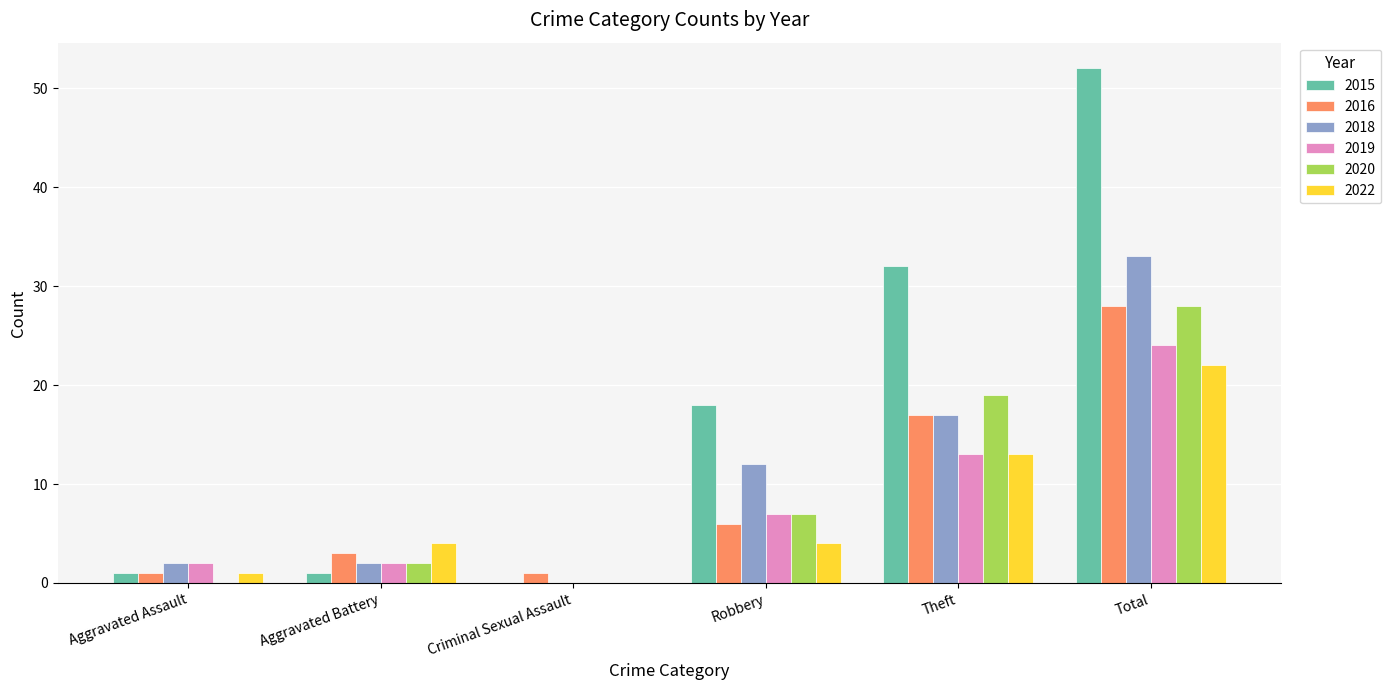

The value of 2018 at Total is 14. True or false?

False